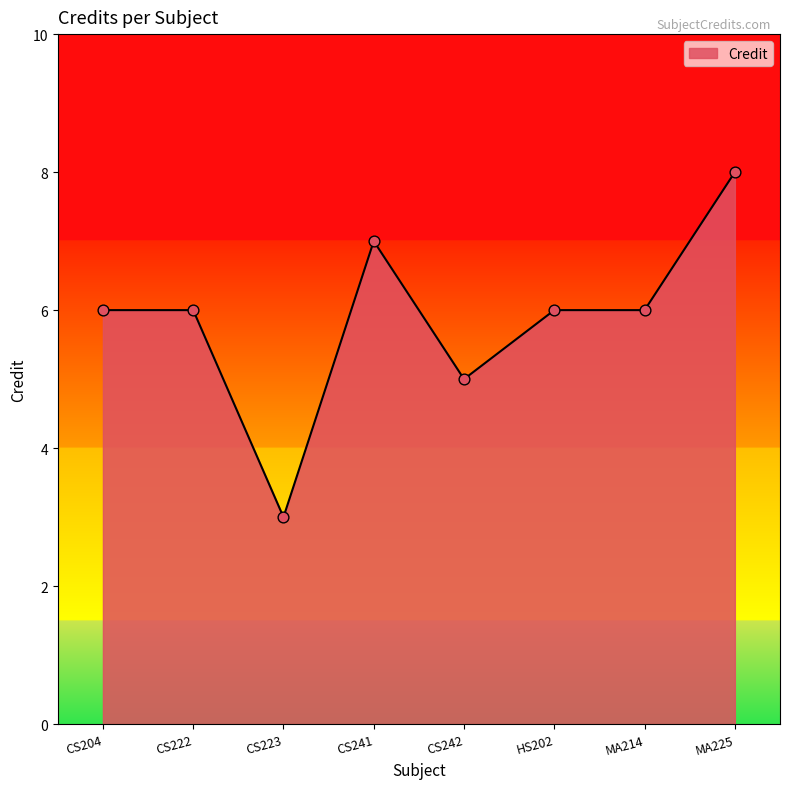

What is the change in value from CS222 to CS241?

+1